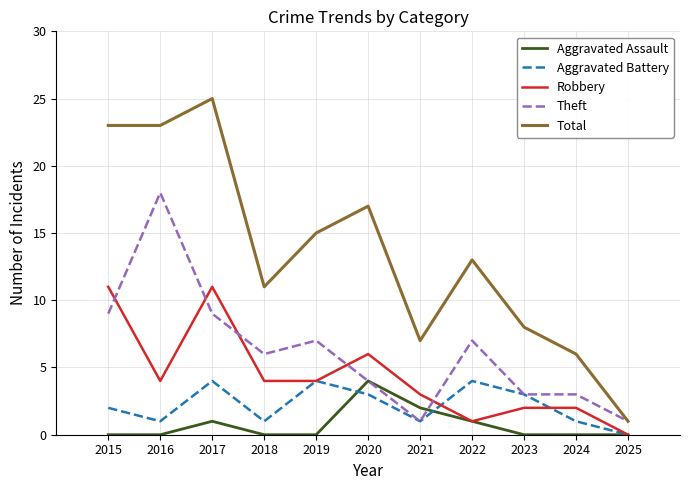

Which series has the largest total across all categories?

Total